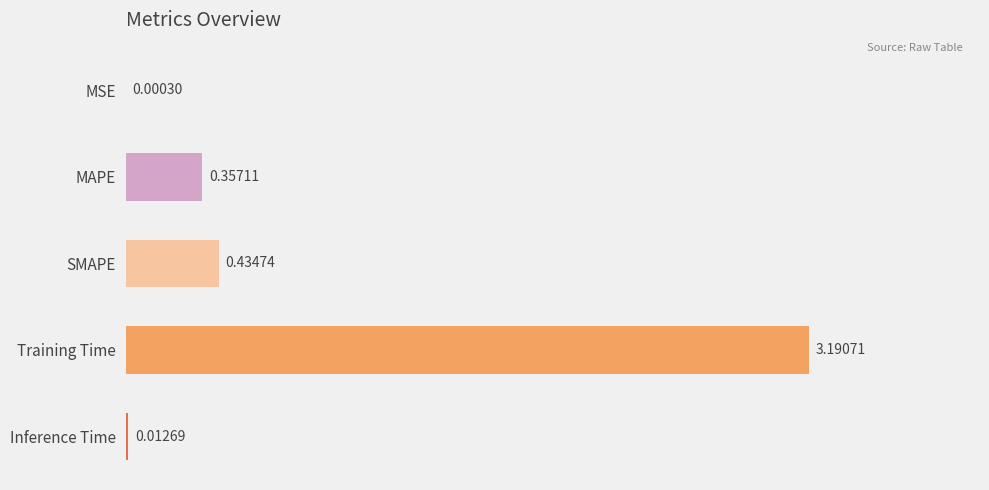

What is the sum of all values?

4.0